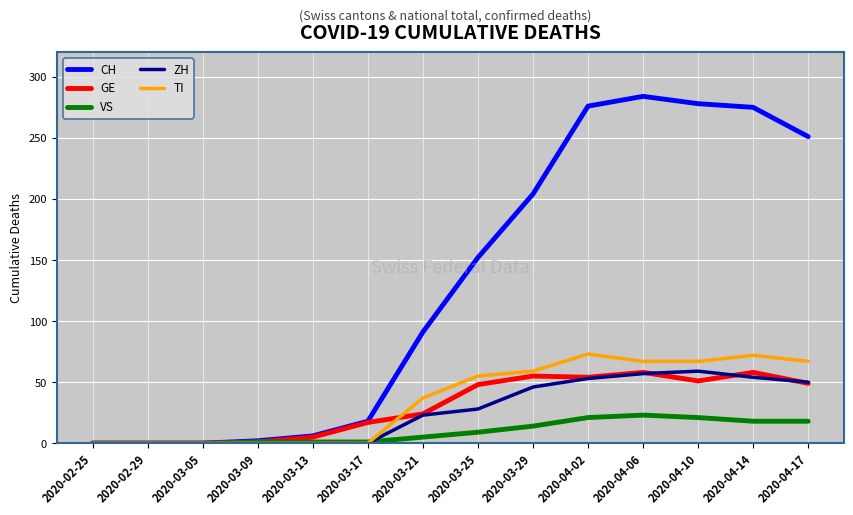

Which series has the largest total across all categories?

CH